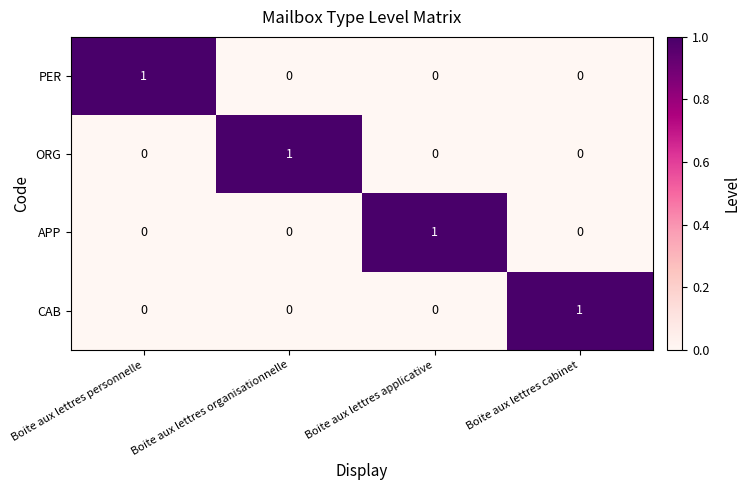

The ORG series shows 1 at Boite aux lettres organisationnelle. True or false?

True